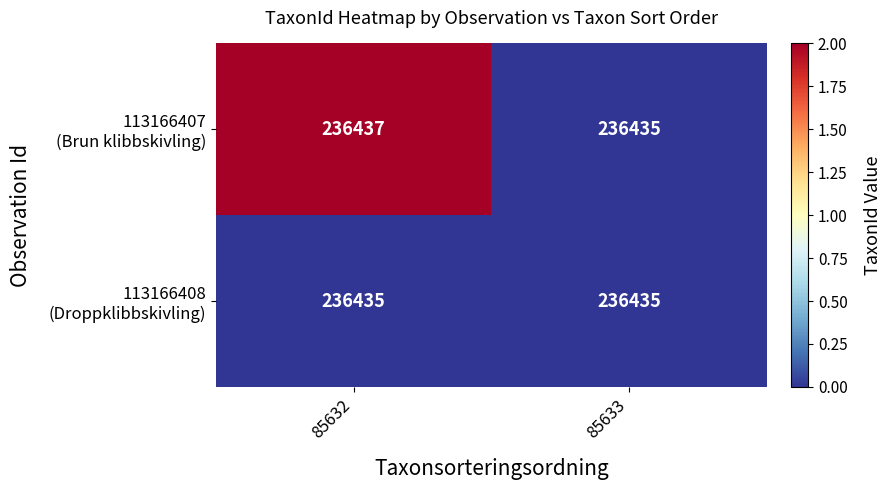

At which category does the chart reach its peak across all series?

85632